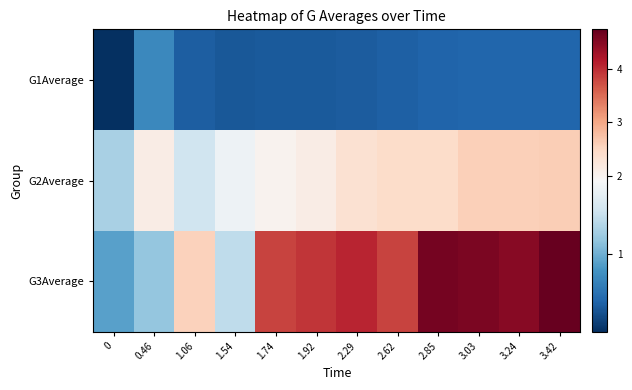

Reading right to left, list all the values displayed in this chart.

G1Average: 3.42=0.4	3.24=0.4	3.03=0.4	2.85=0.4	2.62=0.4	2.29=0.4	1.92=0.3	1.74=0.3	1.54=0.3	1.06=0.4	0.46=0.7	0=0.0
G2Average: 3.42=2.6	3.24=2.6	3.03=2.6	2.85=2.4	2.62=2.4	2.29=2.4	1.92=2.1	1.74=2.0	1.54=1.8	1.06=1.5	0.46=2.1	0=1.3
G3Average: 3.42=4.7	3.24=4.5	3.03=4.6	2.85=4.6	2.62=3.8	2.29=4.1	1.92=3.9	1.74=3.8	1.54=1.4	1.06=2.6	0.46=1.2	0=0.9